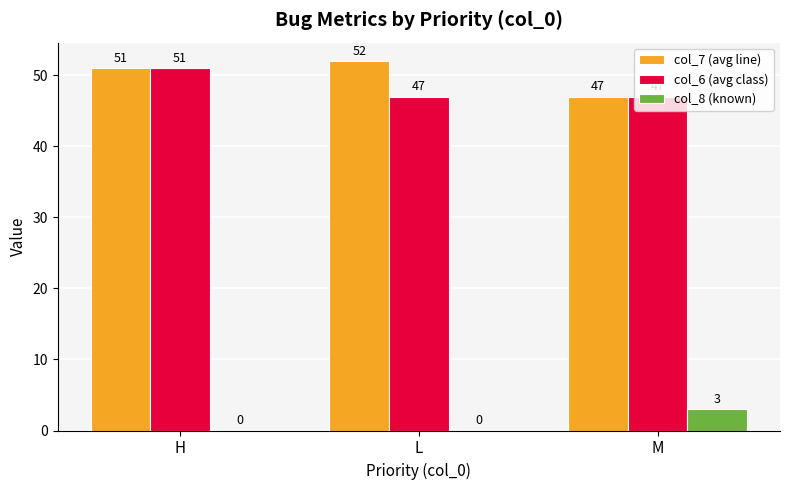

True or false: col_6 (avg class) has a value of 12 at H.

False